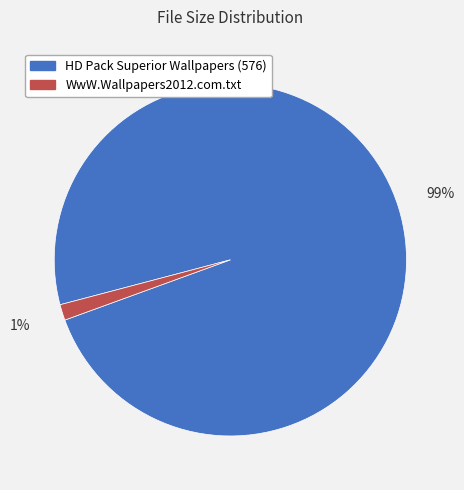

What is the largest slice in the pie chart?

HD Pack Superior Wallpapers (576)